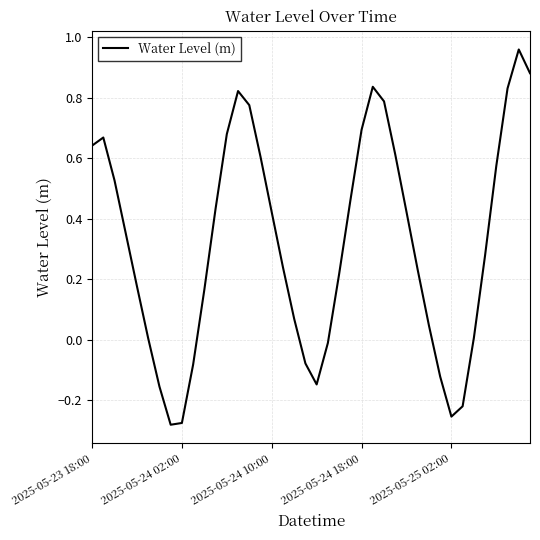

What is the difference between the maximum and minimum values?

1.2